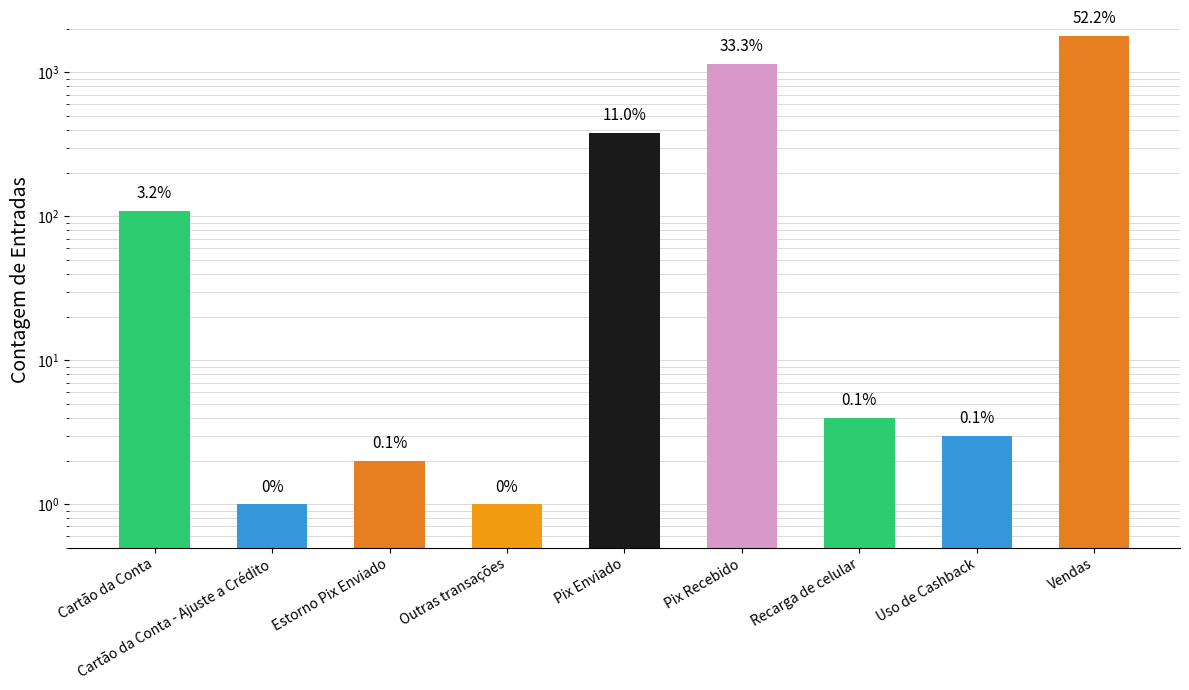

Reading right to left, list all the values displayed in this chart.

Vendas=1799	Uso de Cashback=3	Recarga de celular=4	Pix Recebido=1146	Pix Enviado=380	Outras transações=1	Estorno Pix Enviado=2	Cartão da Conta - Ajuste a Crédito=1	Cartão da Conta=109